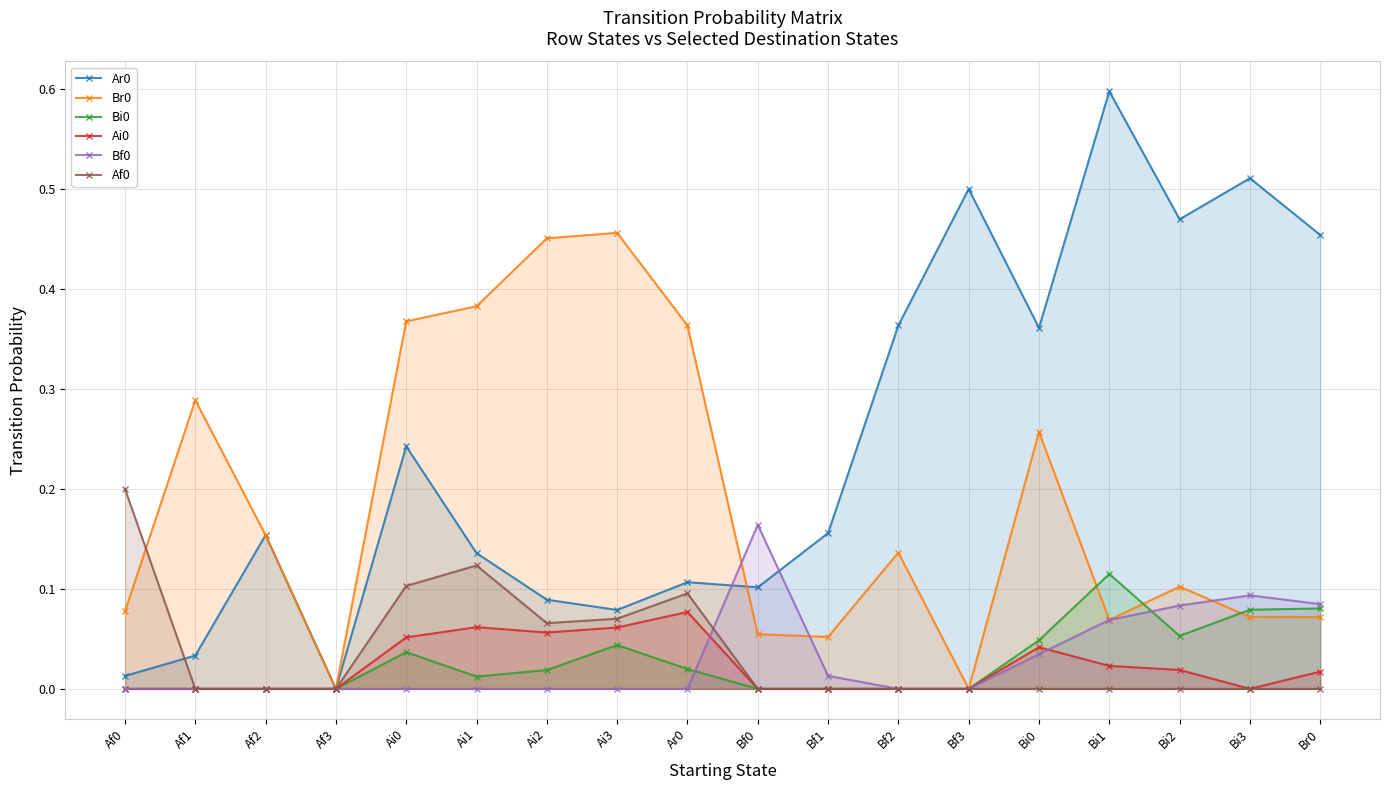

Reading left to right, transcribe all the data shown in this chart.

Ar0: 0.0	0.0	0.2	0.0	0.2	0.1	0.1	0.1	0.1	0.1	0.2	0.4	0.5	0.4	0.6	0.5	0.5	0.5
Br0: 0.1	0.3	0.2	0.0	0.4	0.4	0.5	0.5	0.4	0.1	0.1	0.1	0.0	0.3	0.1	0.1	0.1	0.1
Bi0: 0.0	0.0	0.0	0.0	0.0	0.0	0.0	0.0	0.0	0.0	0.0	0.0	0.0	0.0	0.1	0.1	0.1	0.1
Ai0: 0.0	0.0	0.0	0.0	0.1	0.1	0.1	0.1	0.1	0.0	0.0	0.0	0.0	0.0	0.0	0.0	0.0	0.0
Bf0: 0.0	0.0	0.0	0.0	0.0	0.0	0.0	0.0	0.0	0.2	0.0	0.0	0.0	0.0	0.1	0.1	0.1	0.1
Af0: 0.2	0.0	0.0	0.0	0.1	0.1	0.1	0.1	0.1	0.0	0.0	0.0	0.0	0.0	0.0	0.0	0.0	0.0